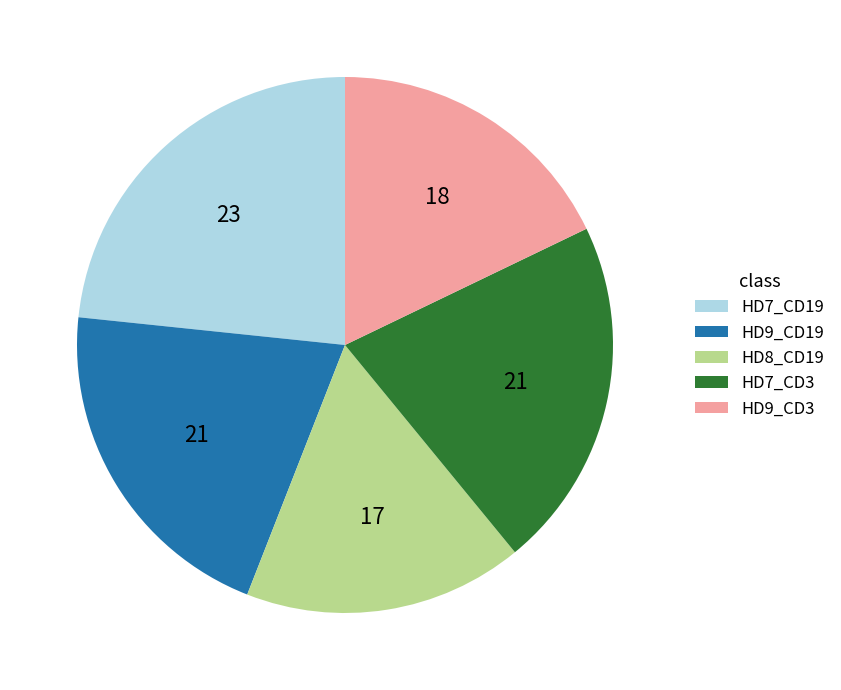

What is the smallest slice in the pie chart?

HD8_CD19